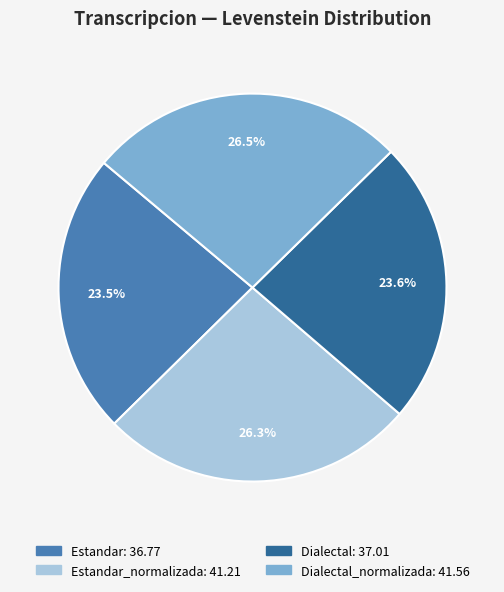

Is there a majority slice in this chart?

No